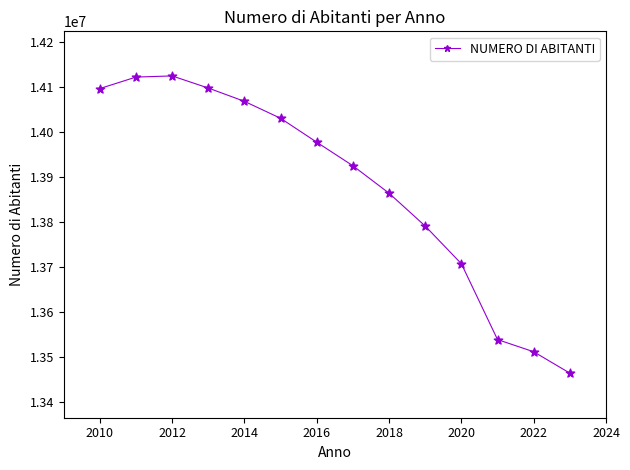

How many interior local peaks (higher than both neighbors) does the data have?

1